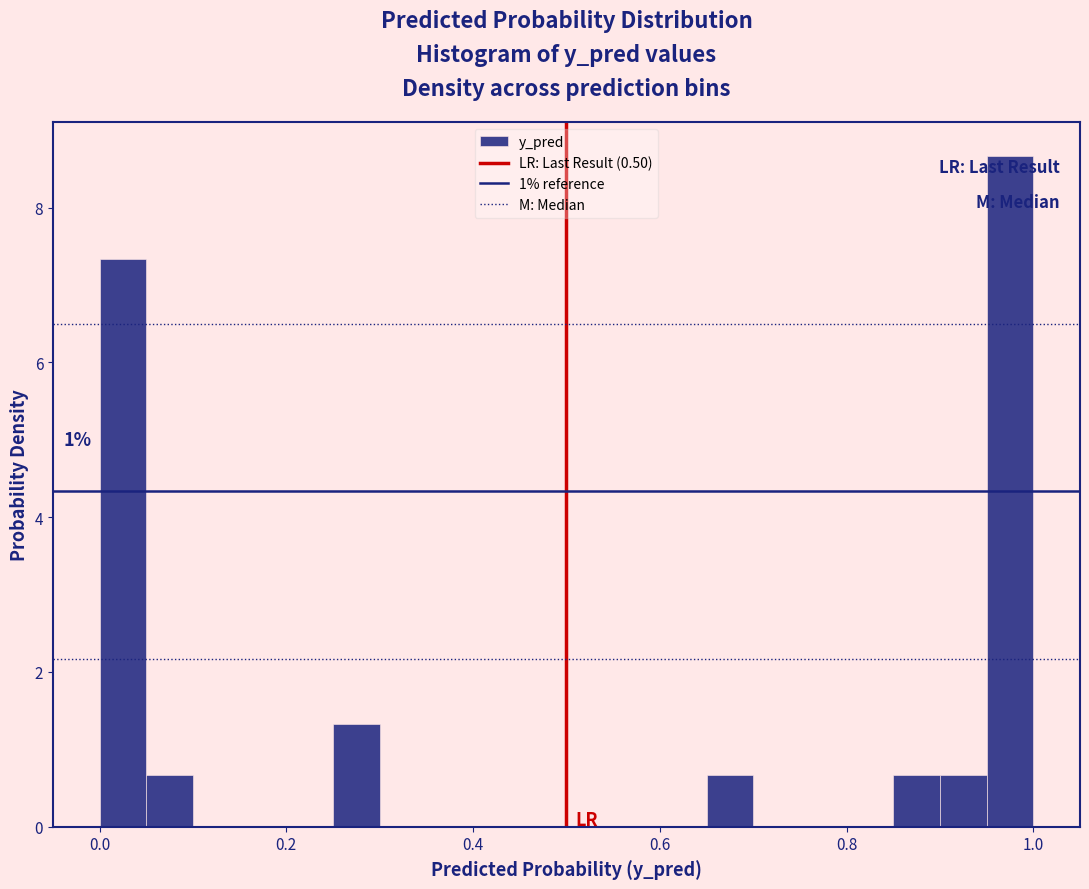

Read against the x-axis, roughly where is the centre of the tallest bar?

0.98